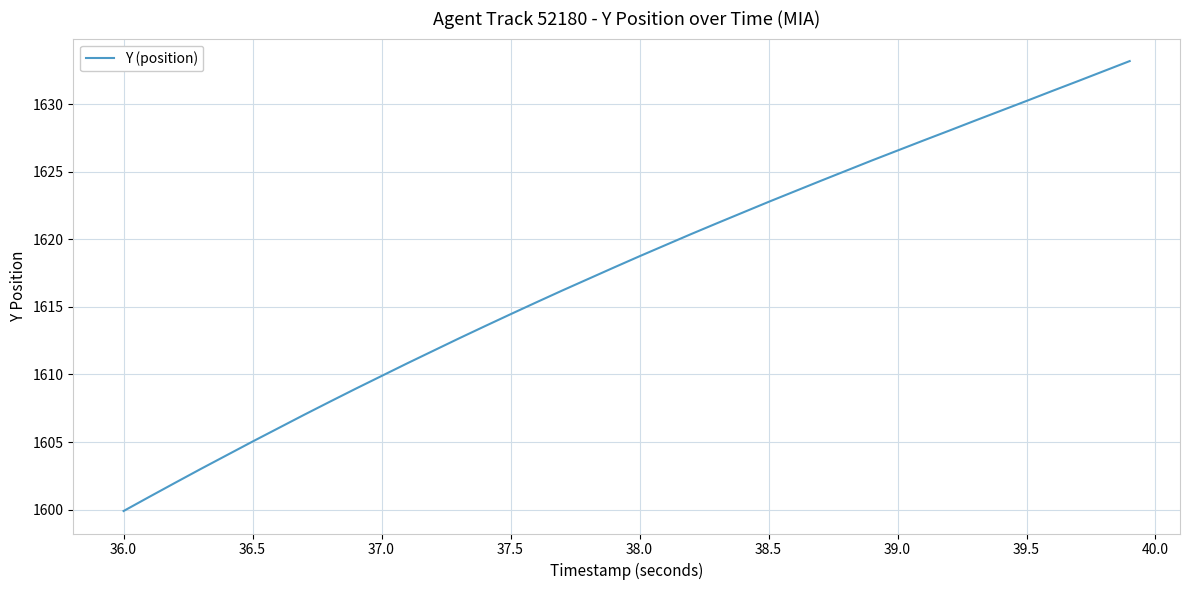

What is the difference between the maximum and minimum values?

33.3